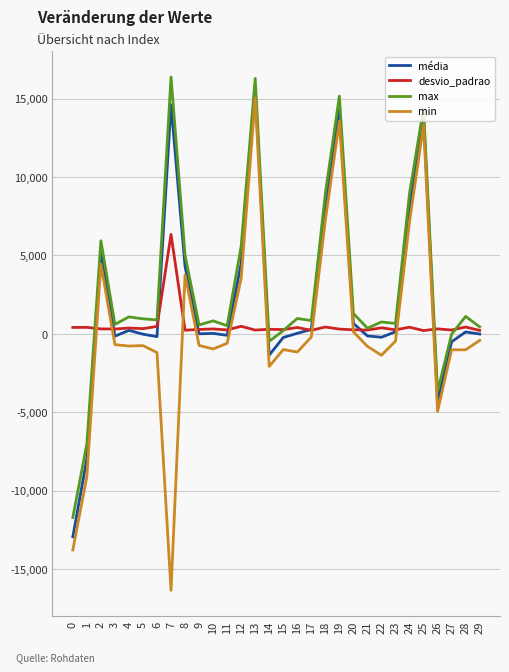

Between 24 and 27, which series saw the biggest shift?

max